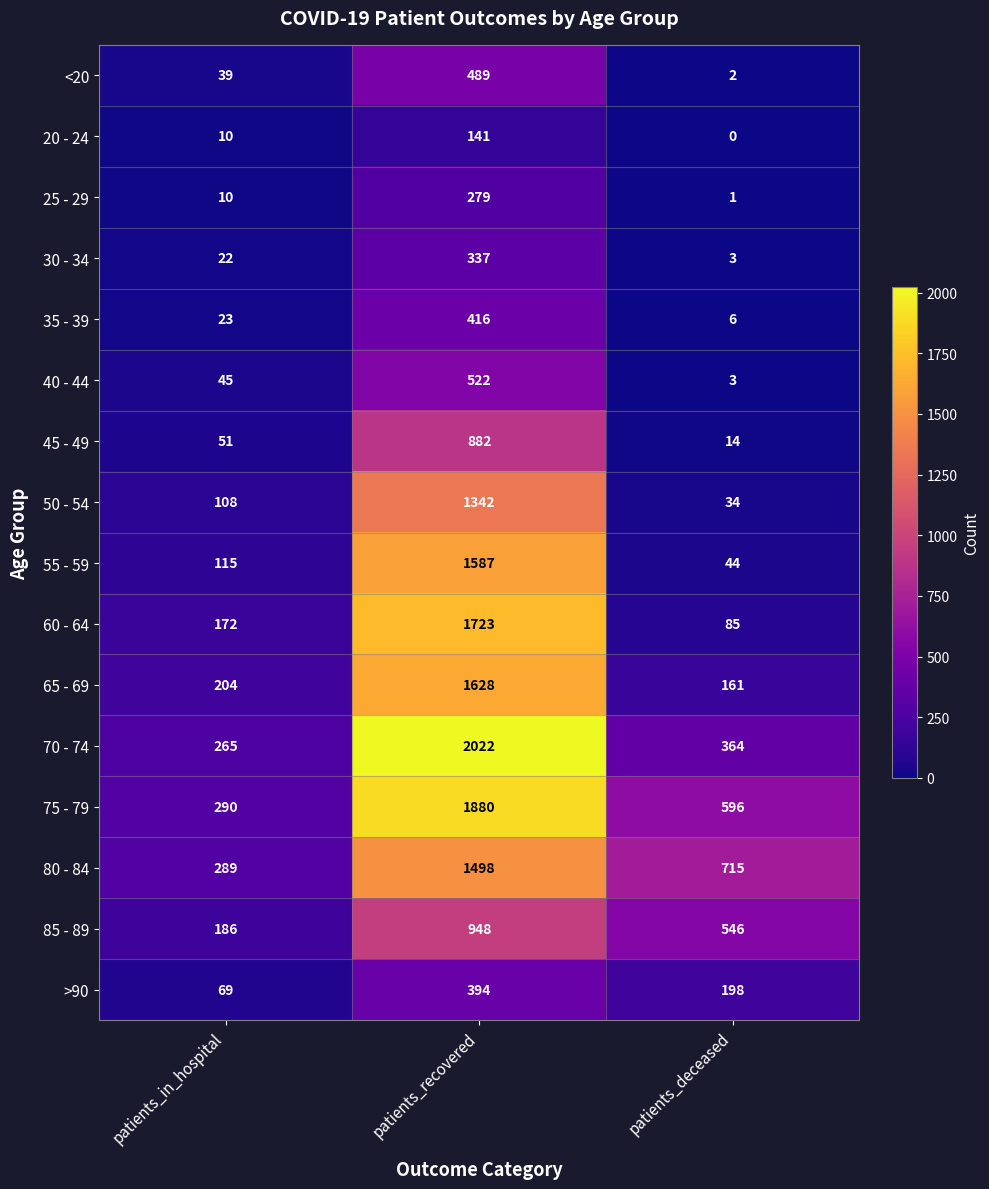

Rank the categories by 80 - 84 value from highest to lowest.

patients_recovered, patients_deceased, patients_in_hospital